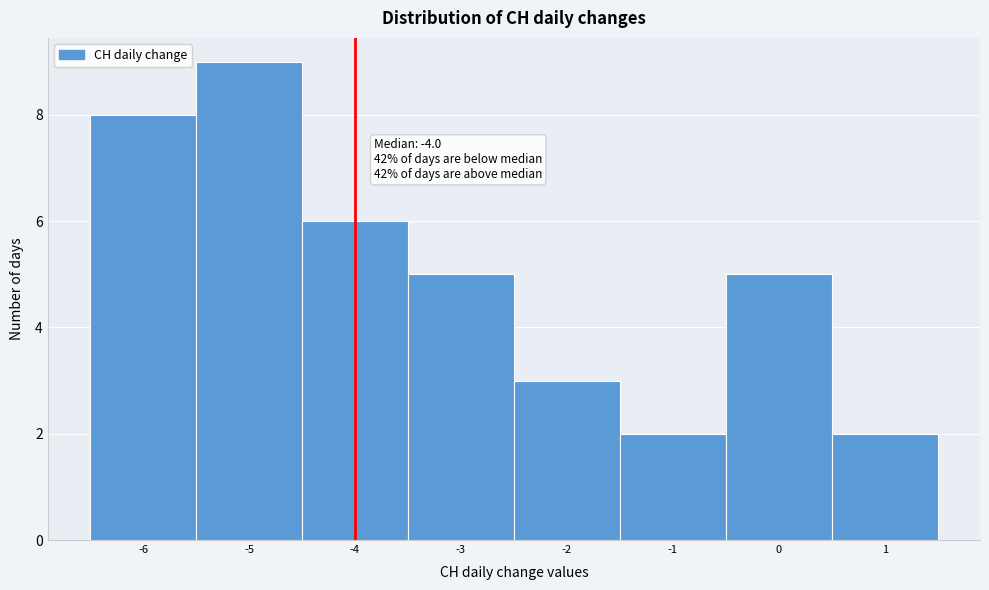

Which range on the x-axis has the tallest bar?

-5.5 to -4.5